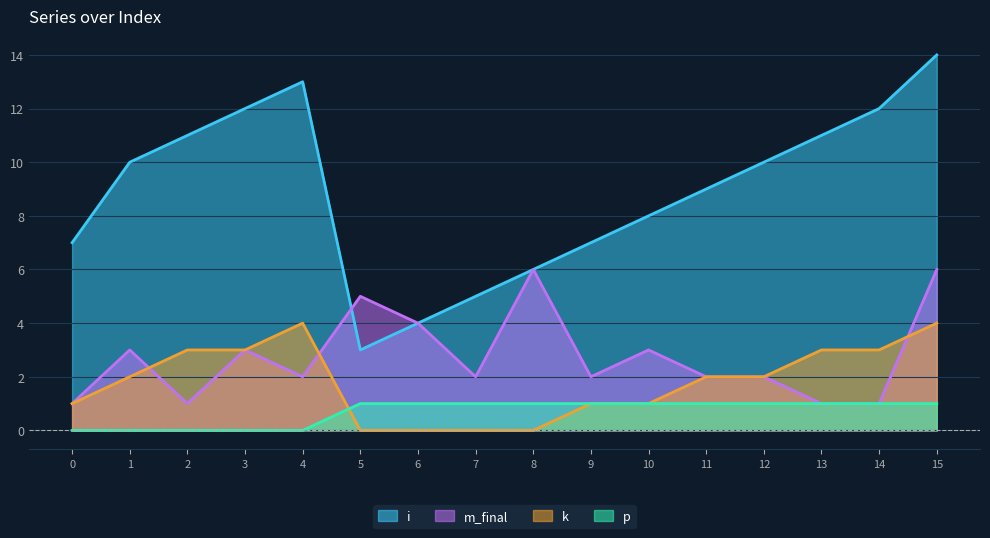

What is the minimum value for m_final?

1